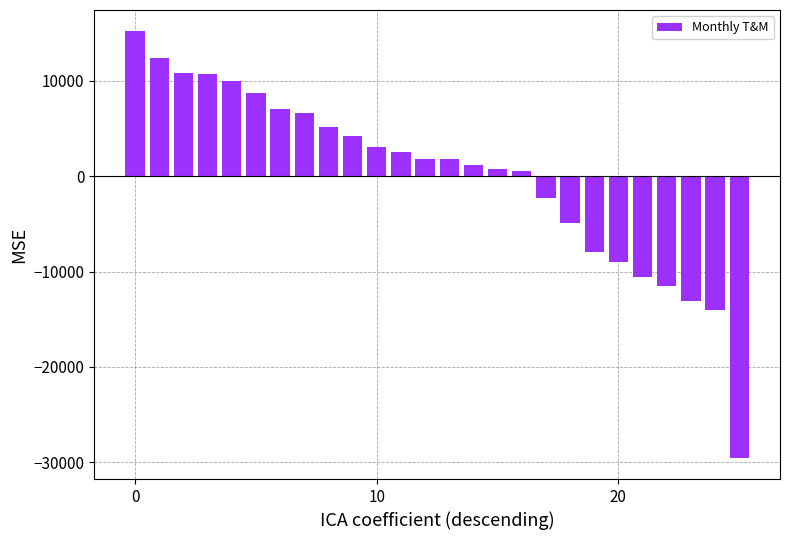

What is the maximum value shown in the chart?

15208.2